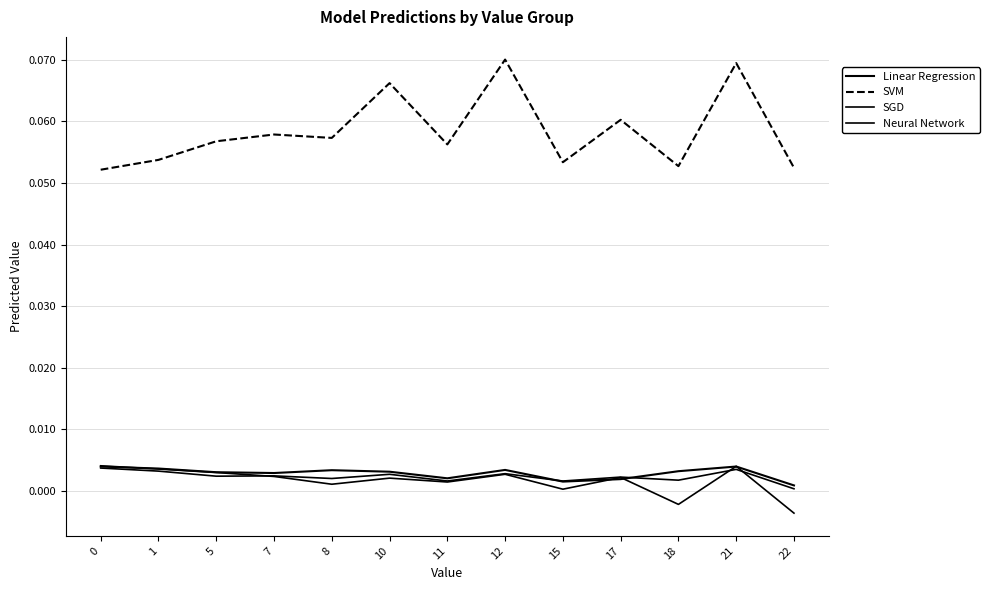

How many lines are shown in the chart?

4